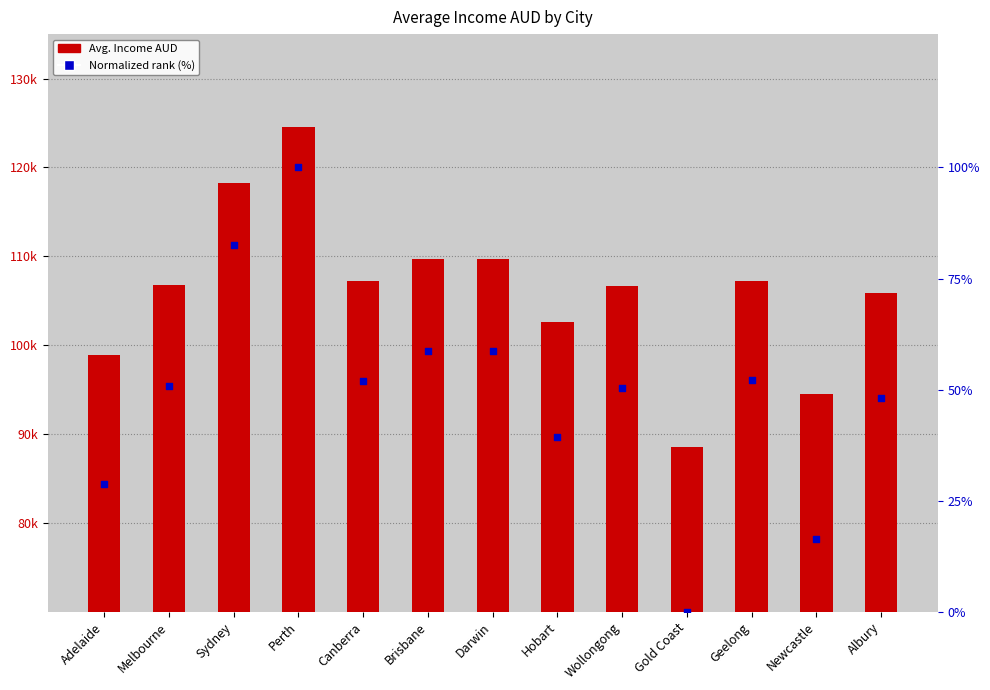

Which series contains the highest Y value?

Avg. Income AUD